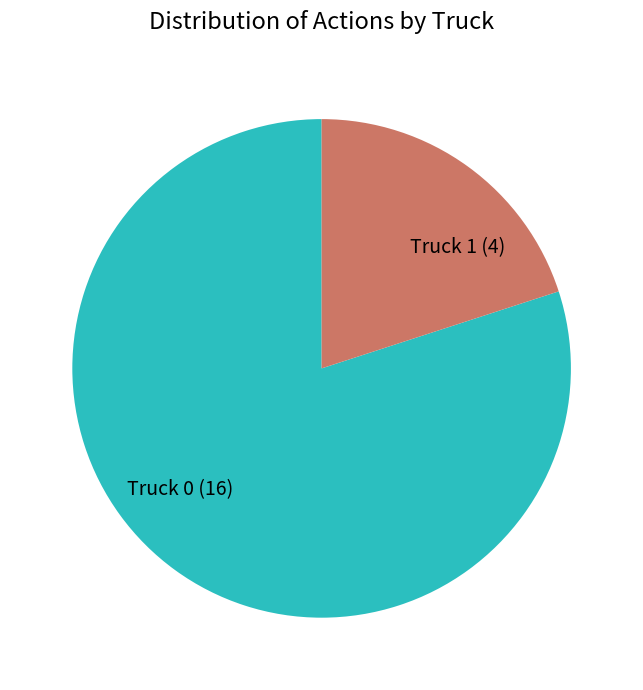

Count the number of slices in the pie.

2